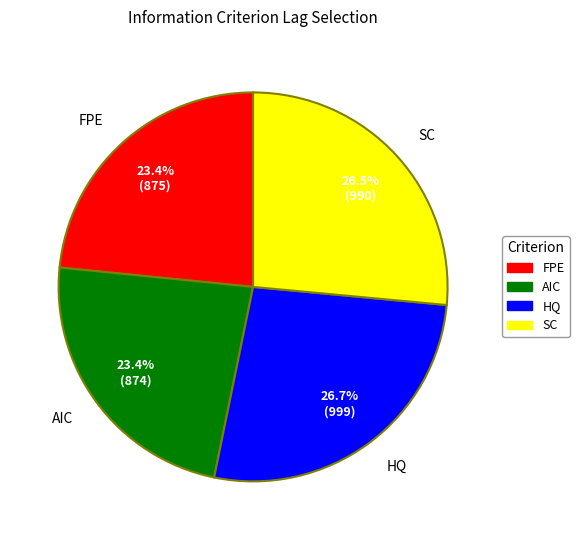

To the nearest percent, what is the difference between the largest and smallest slice percentages?

3%